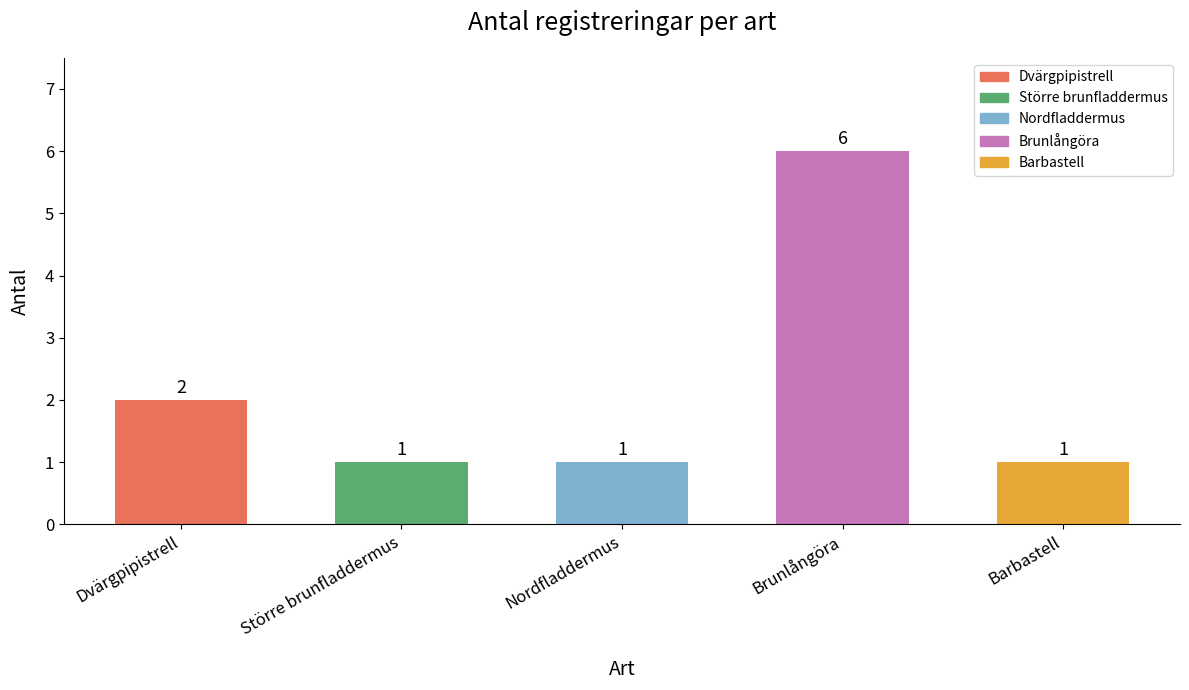

Between Brunlångöra and Dvärgpipistrell, which is larger?

Brunlångöra